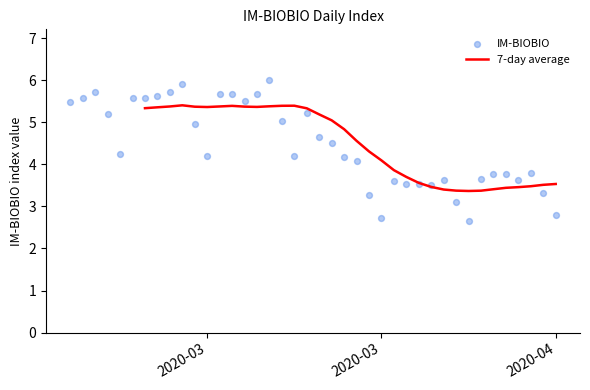

Which has a higher value, 2020-03-07 or 2020-03-06?

2020-03-07